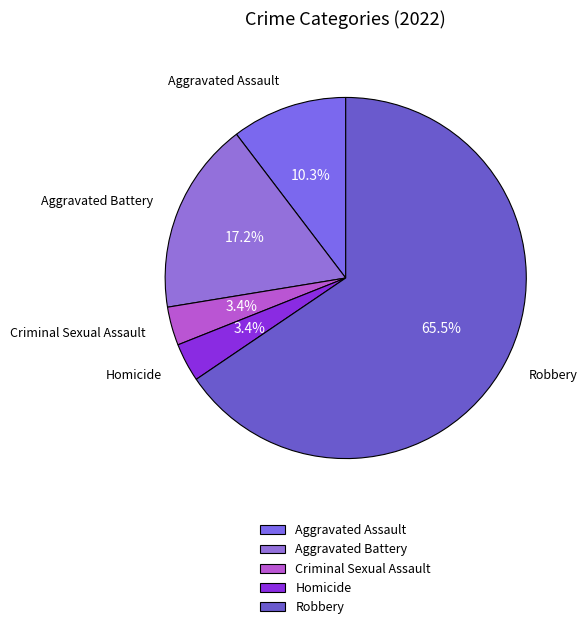

Which slice is the largest?

Robbery